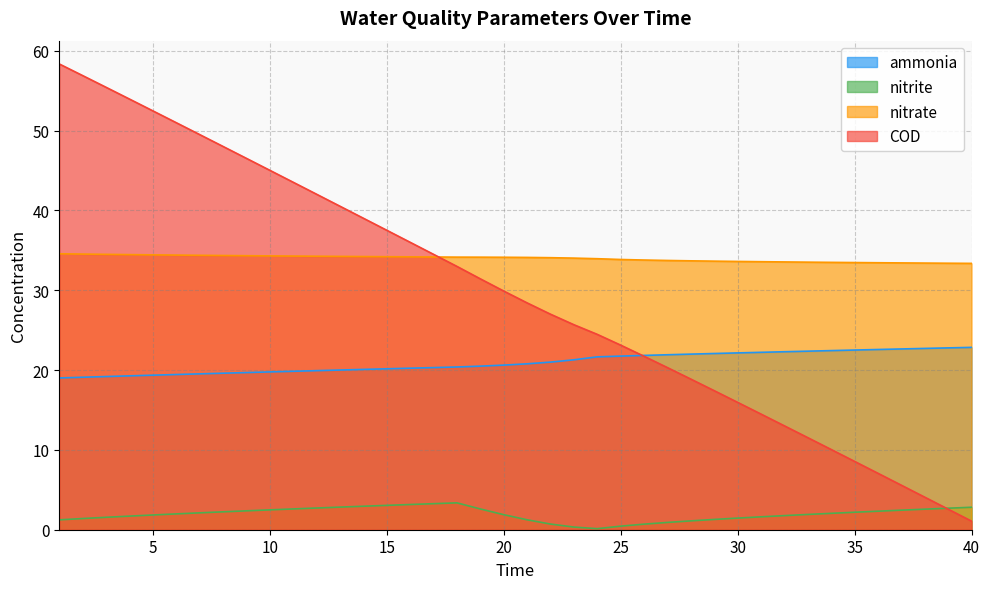

What is the value of the ammonia point at the 13th from the left?

20.0